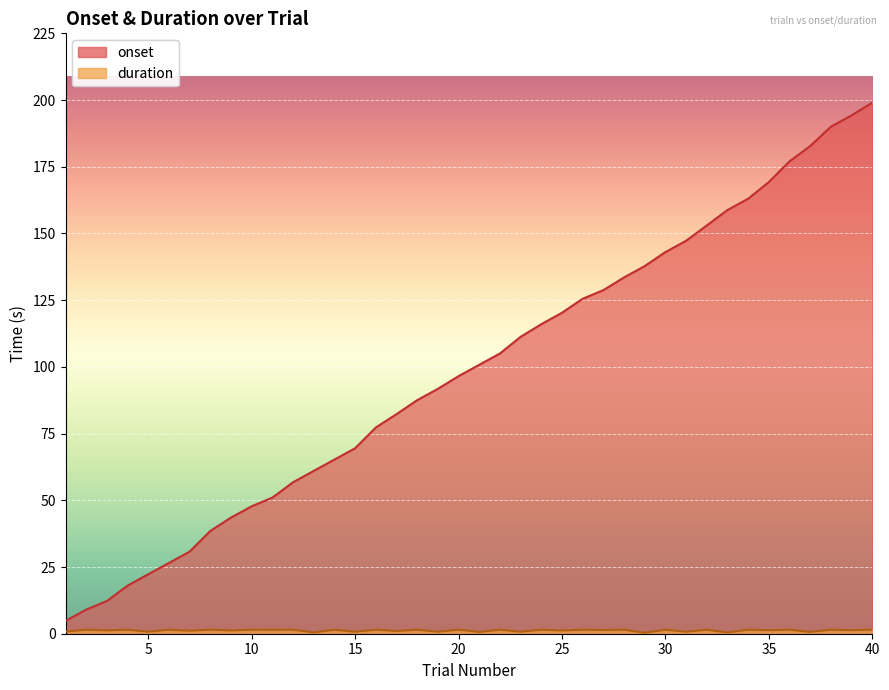

How many series are shown in this chart?

2